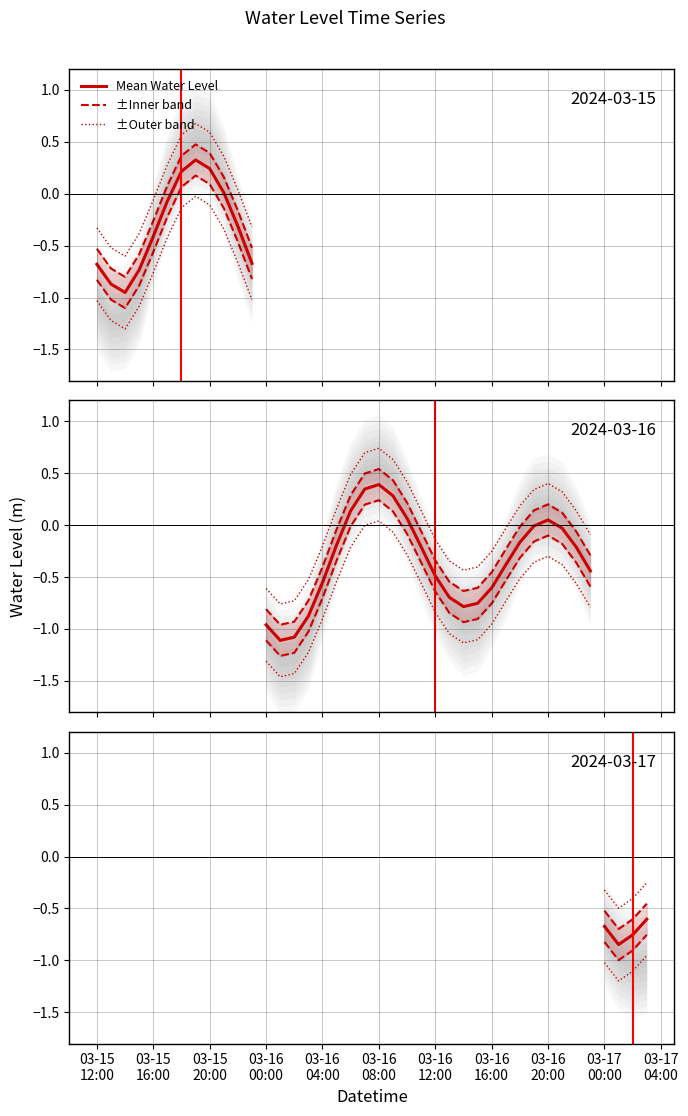

Which label corresponds to the largest value in the chart?

2024-03-16 08:00